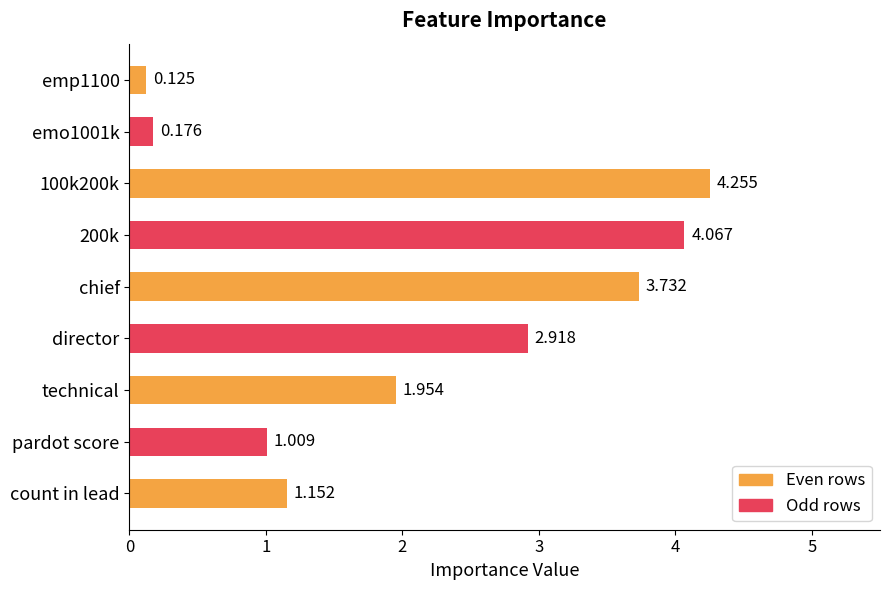

What is the label of the 2nd bar from the bottom?

pardot score